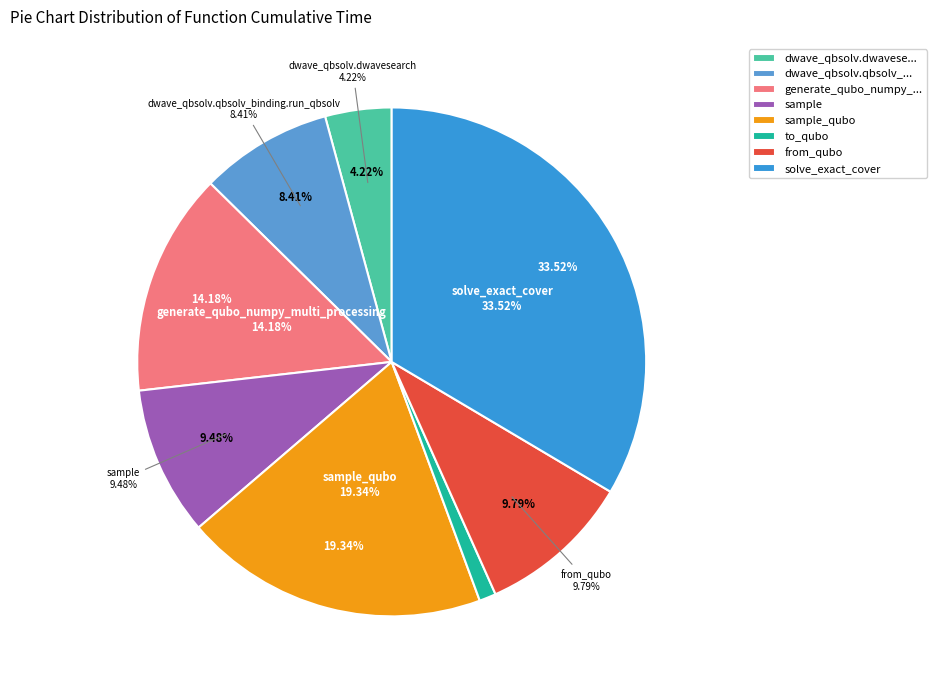

Rank the categories by value from highest to lowest.

solve_exact_cover, sample_qubo, generate_qubo_numpy_multi_processing, from_qubo, sample, dwave_qbsolv.qbsolv_binding.run_qbsolv, dwave_qbsolv.dwavesearch, to_qubo